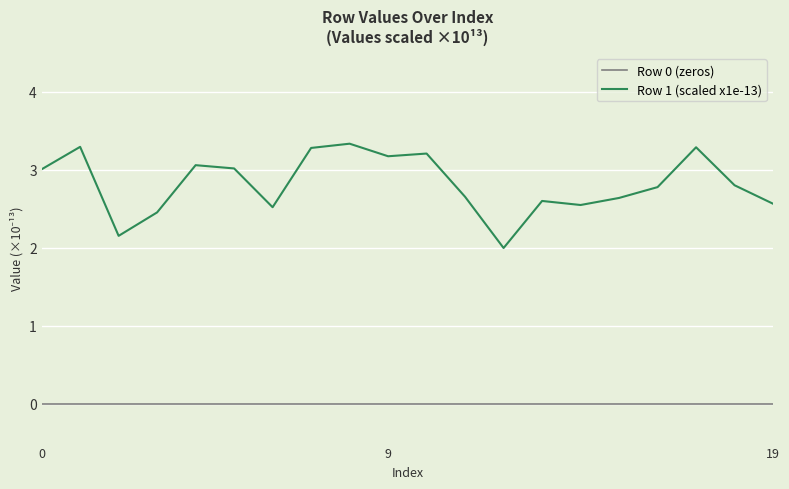

Which series has the largest range (max minus min)?

Row 1 (scaled x1e-13)